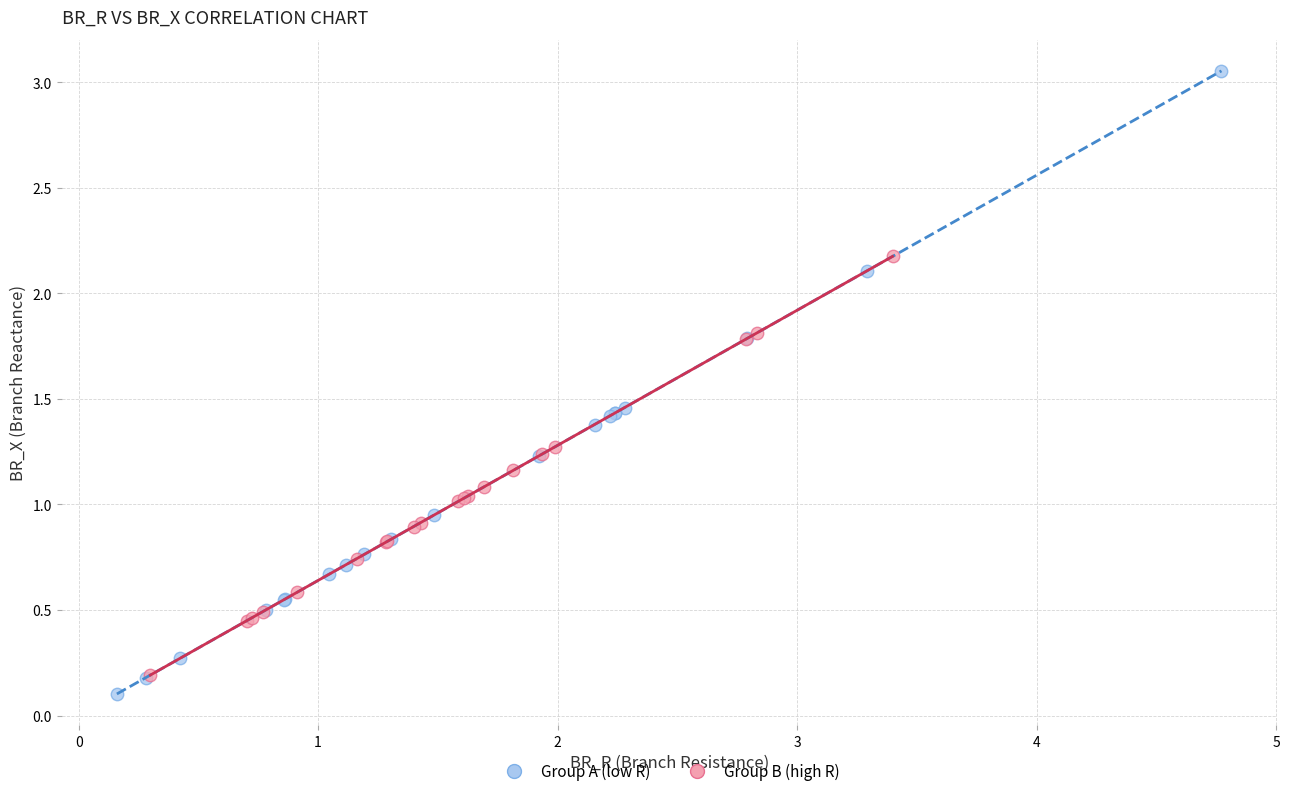

Which series has the widest spread of Y values?

Group A (low R)